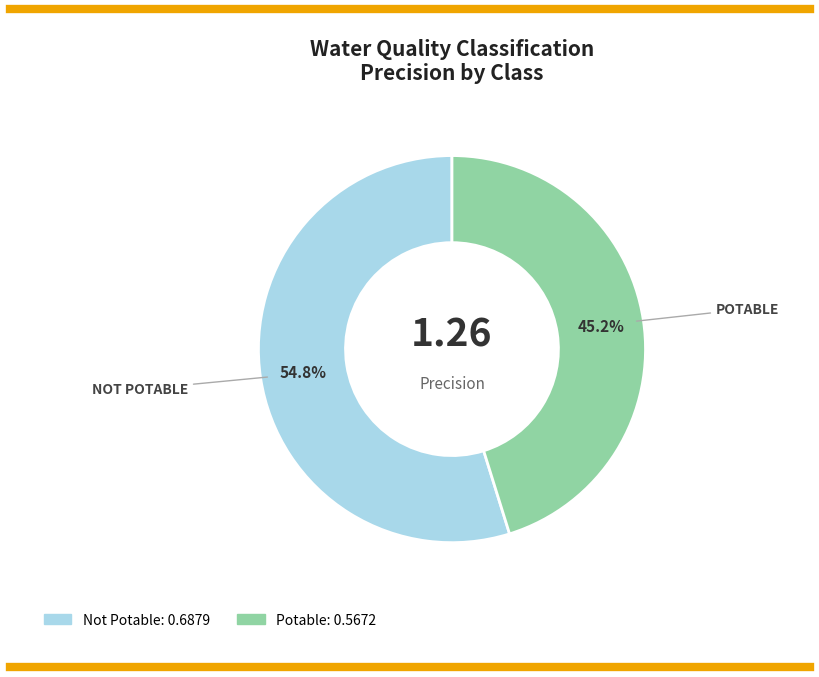

Combined, do Potable and Not Potable account for over 50%?

Yes